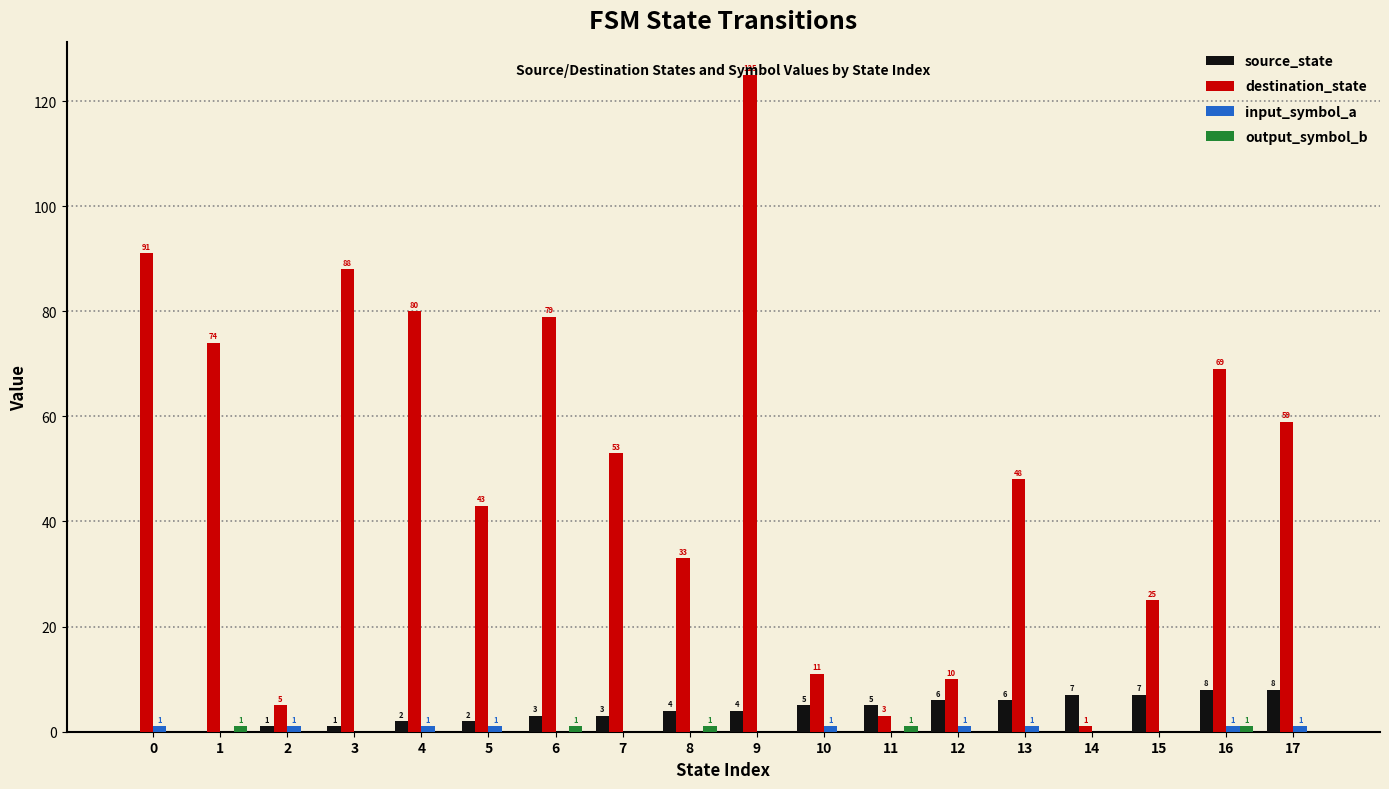

What is the maximum value shown in the chart?

125